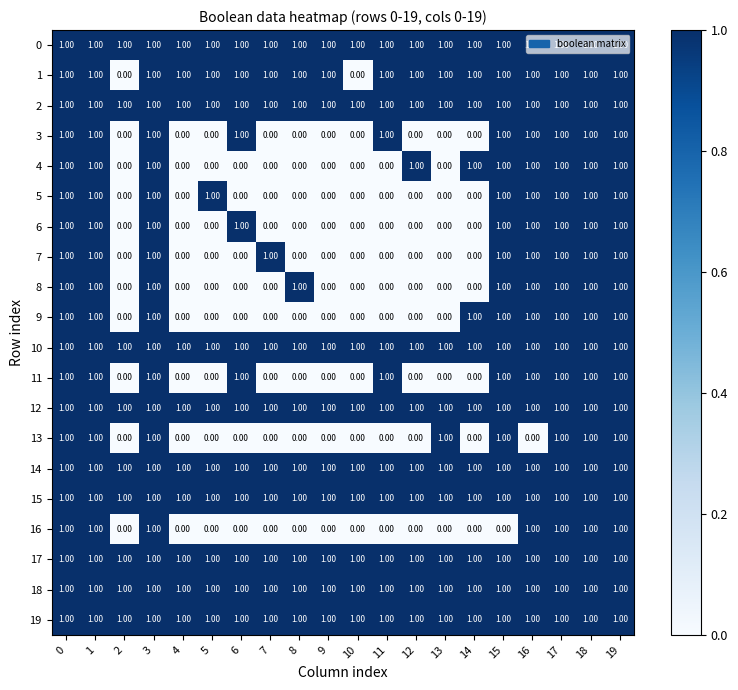

At how many categories does at least one series exceed 0?

20